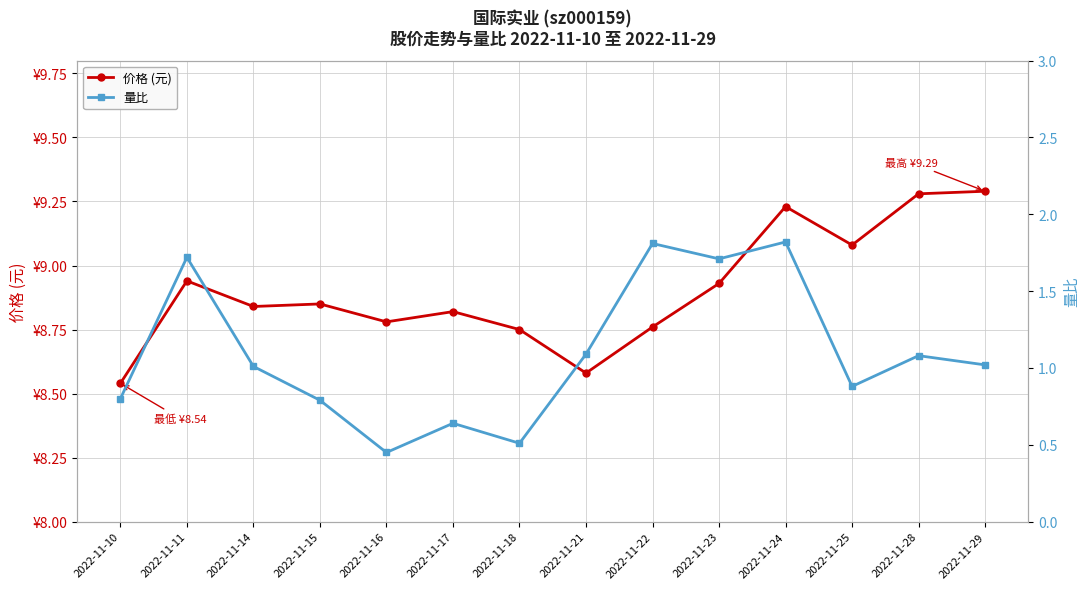

Reading left to right, list all the values displayed in this chart.

价格 (元): 2022-11-10=8.5	2022-11-11=8.9	2022-11-14=8.8	2022-11-15=8.8	2022-11-16=8.8	2022-11-17=8.8	2022-11-18=8.8	2022-11-21=8.6	2022-11-22=8.8	2022-11-23=8.9	2022-11-24=9.2	2022-11-25=9.1	2022-11-28=9.3	2022-11-29=9.3
量比: 2022-11-10=0.8	2022-11-11=1.7	2022-11-14=1.0	2022-11-15=0.8	2022-11-16=0.5	2022-11-17=0.6	2022-11-18=0.5	2022-11-21=1.1	2022-11-22=1.8	2022-11-23=1.7	2022-11-24=1.8	2022-11-25=0.9	2022-11-28=1.1	2022-11-29=1.0